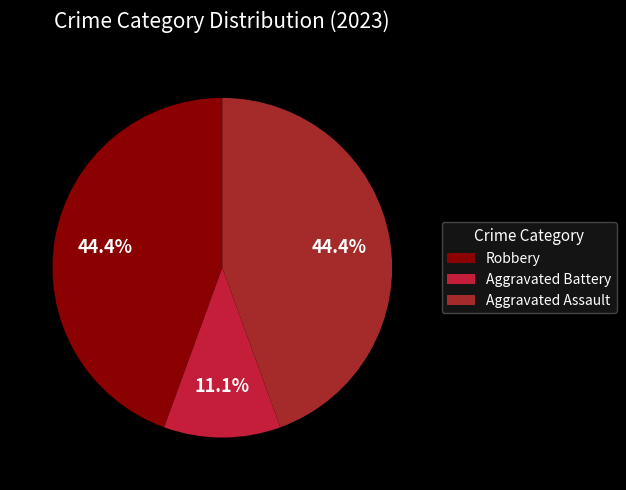

Count the number of slices in the pie.

3